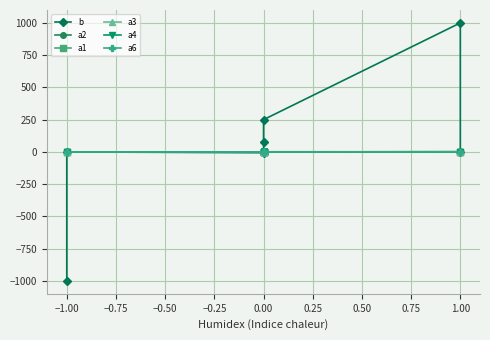

What is the average value of the a1 series?

0.1